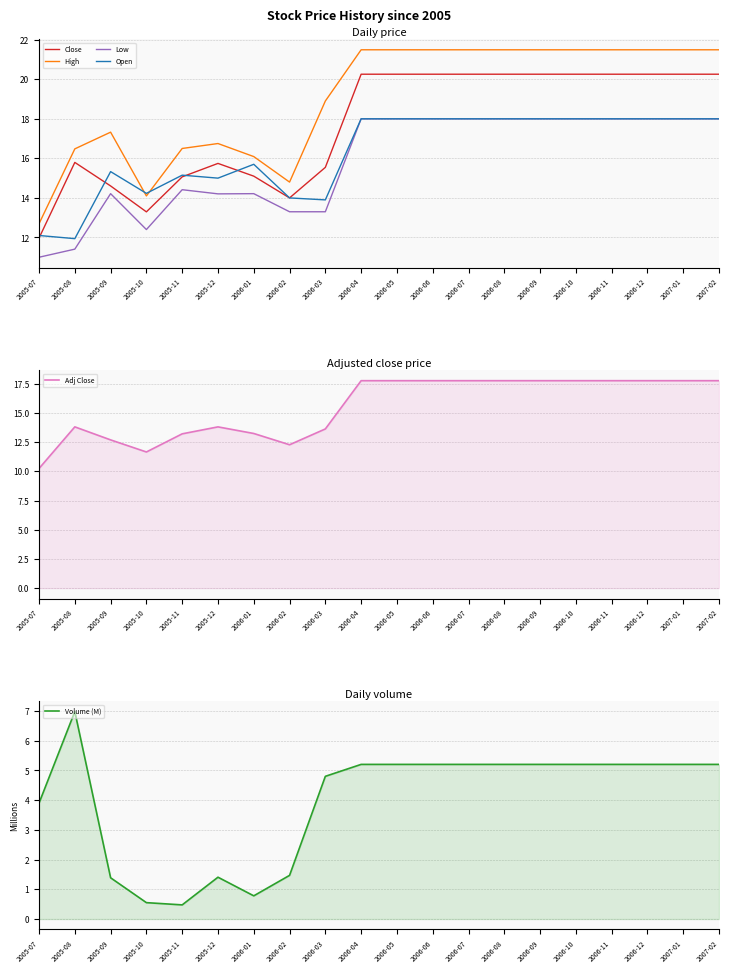

What is the difference between the maximum and minimum values in the Volume (M) series?

6.5